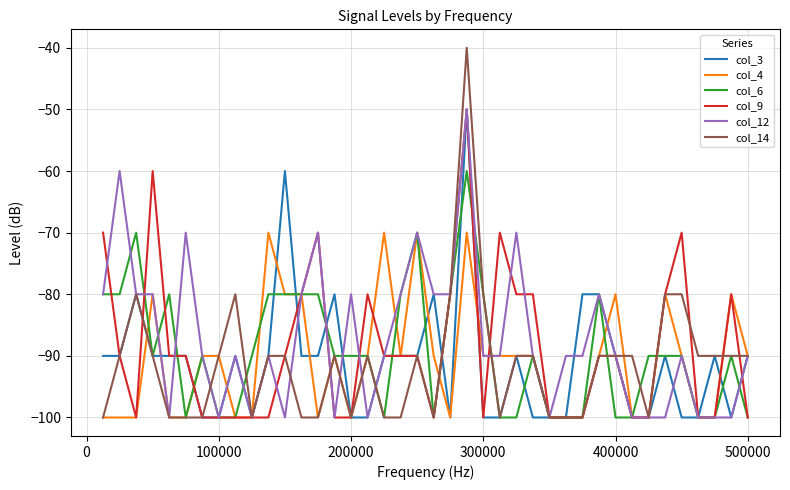

What are all the series names shown in the legend?

col_3, col_4, col_6, col_9, col_12, col_14